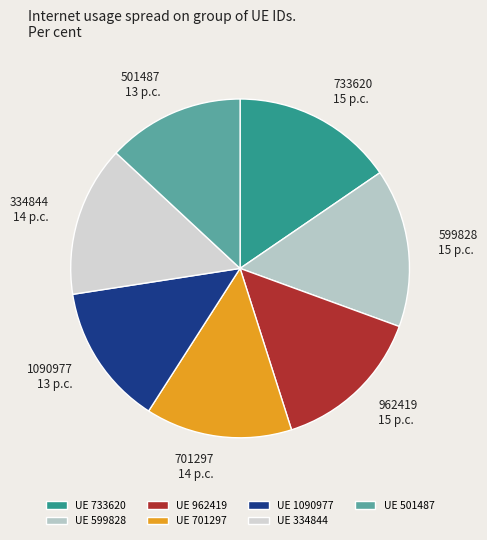

The 501487 slice represents 25% of the pie. True or false?

False